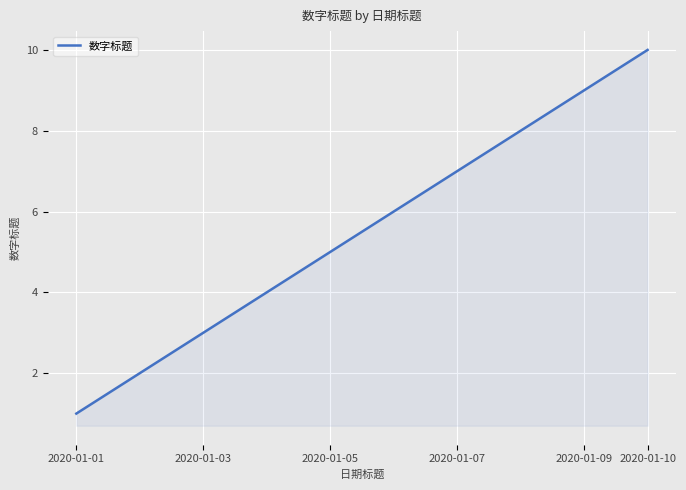

What is the greatest value displayed?

10